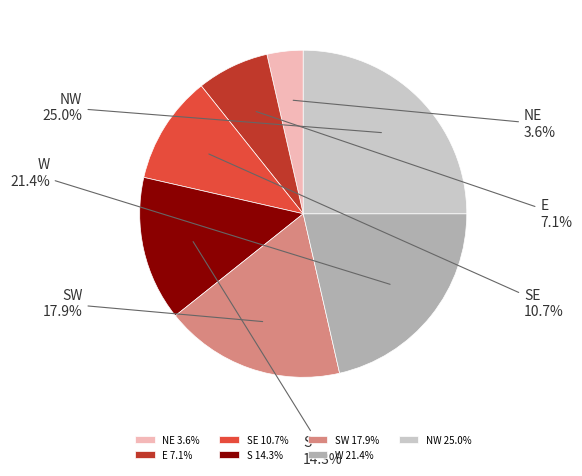

Do SW and S together represent more than half of the pie?

No